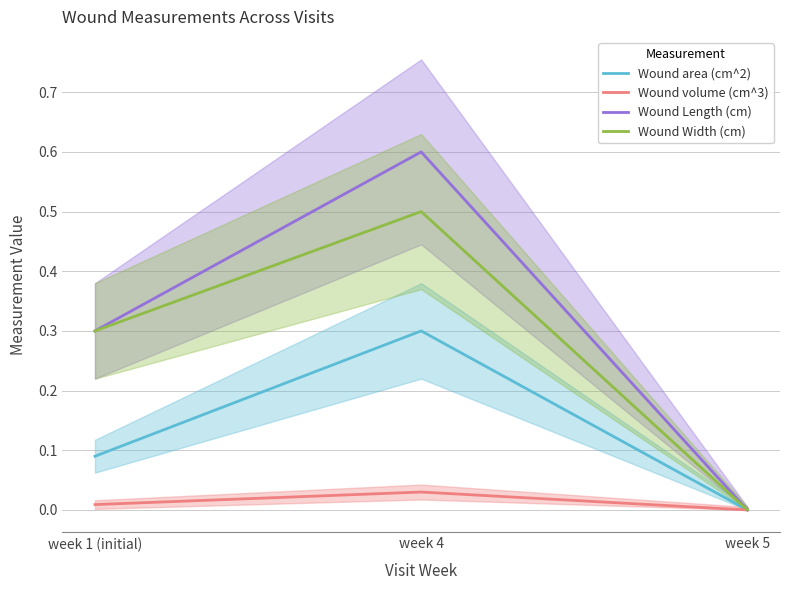

Is the value of Wound Length (cm) at week 4 greater than the value of Wound Width (cm) at week 5?

Yes